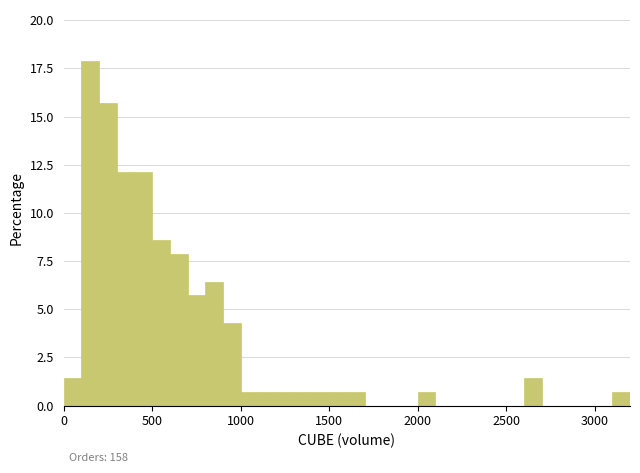

Around what value on the x-axis is the tallest bar? Give the approximate position of its centre, as read against the axis.

150